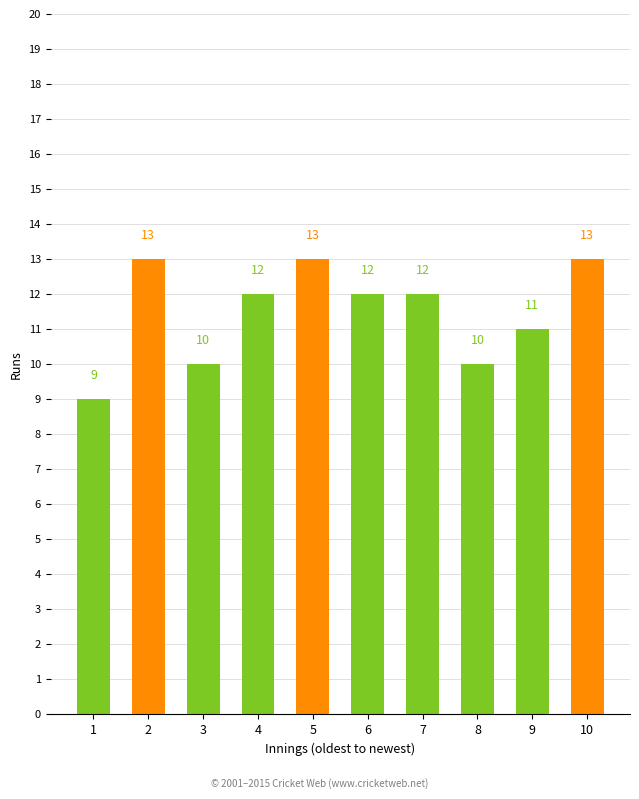

True or false: the data shows 12 at 4.

True